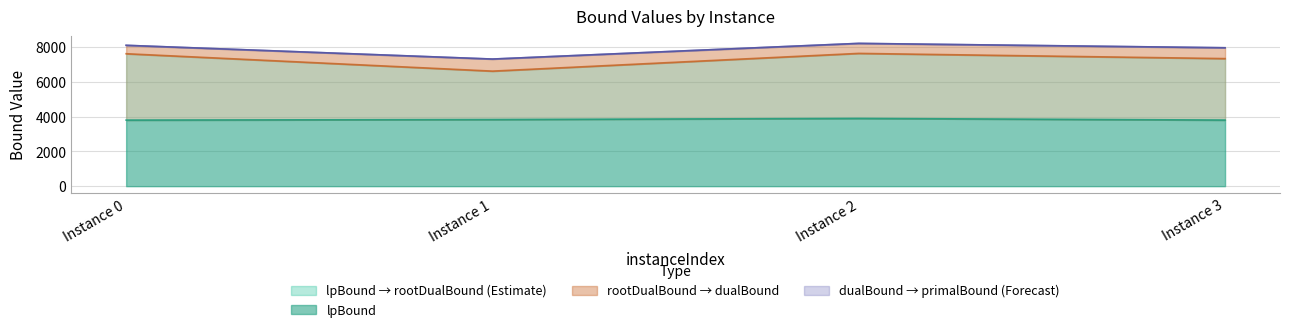

What is the value of the dualBound point at the 4th from the left?

7963.5